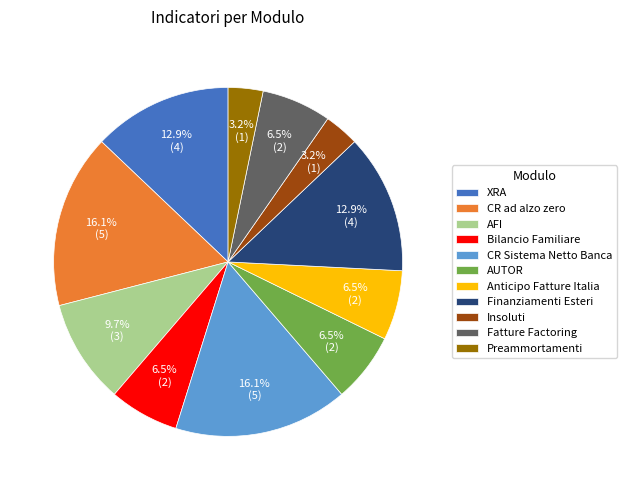

Combined, what portion of the pie is CR Sistema Netto Banca and XRA?

29.0%